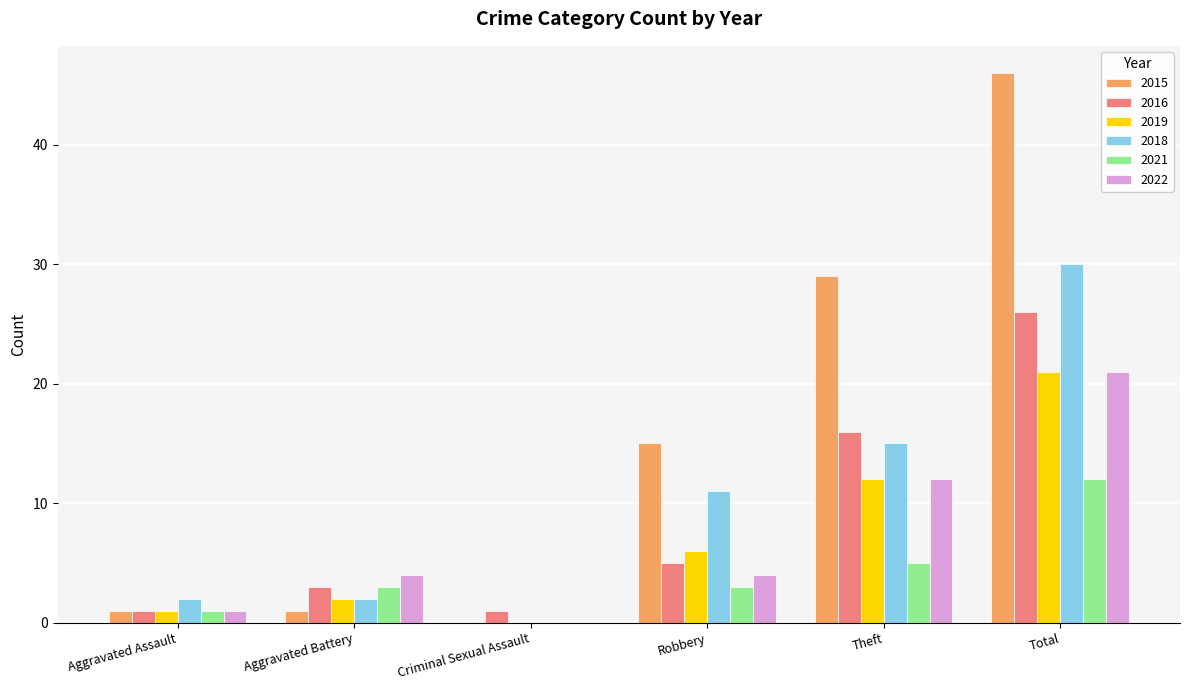

Which label corresponds to the largest value in the chart?

Total